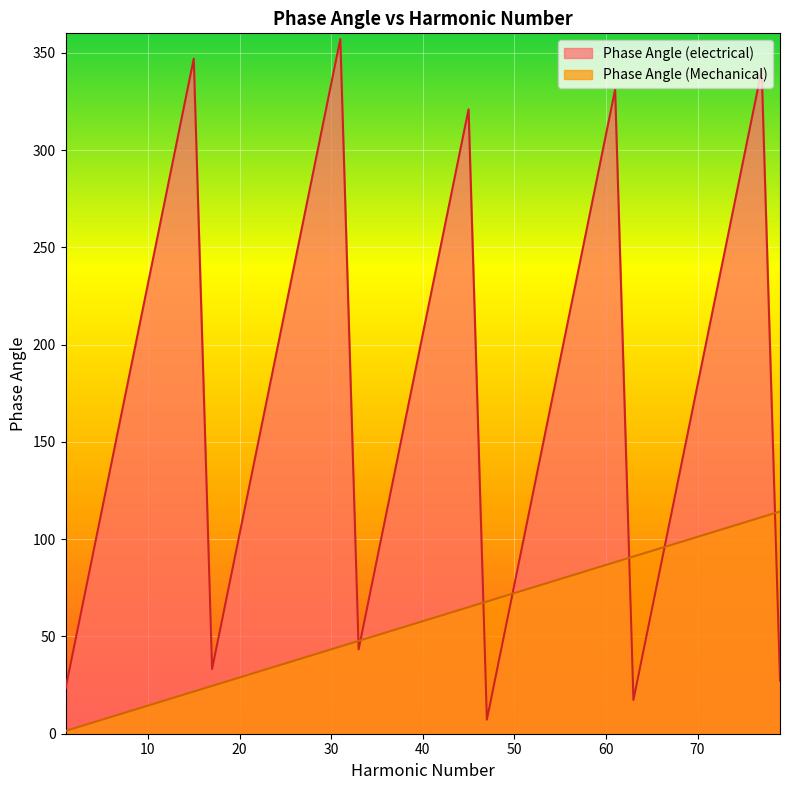

Rank the categories by Phase Angle (Mechanical) value from highest to lowest.

79, 77, 75, 73, 71, 69, 67, 65, 63, 61, 59, 57, 55, 53, 51, 49, 47, 45, 43, 41, 39, 37, 35, 33, 31, 29, 27, 25, 23, 21, 19, 17, 15, 13, 11, 9, 7, 5, 3, 1